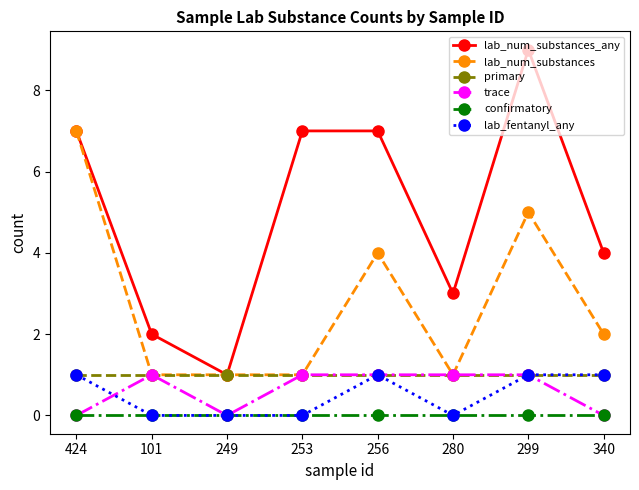

How many data points in lab_num_substances are less than 2?

4